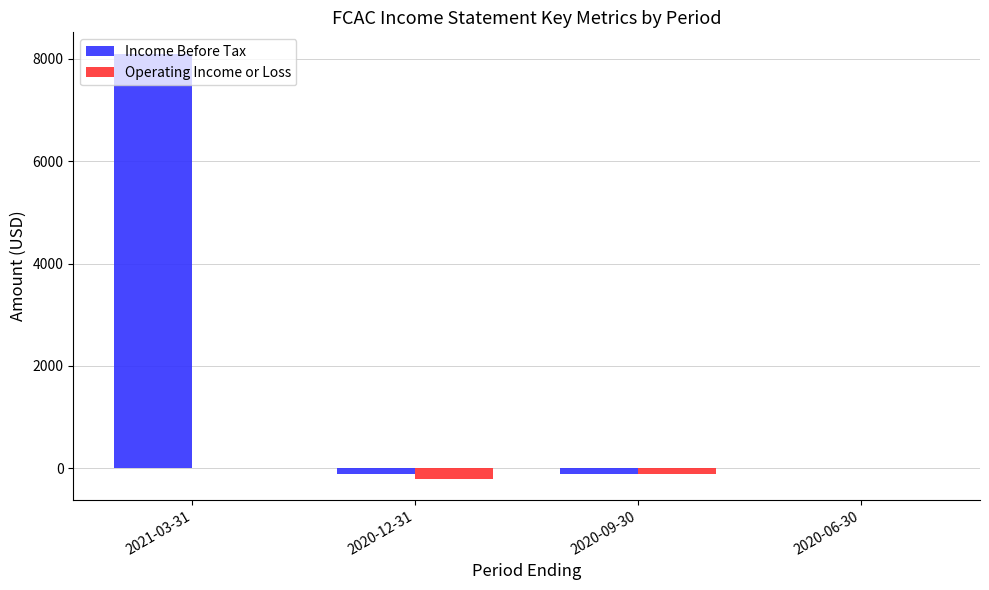

Which category has the highest value across all series?

2021-03-31